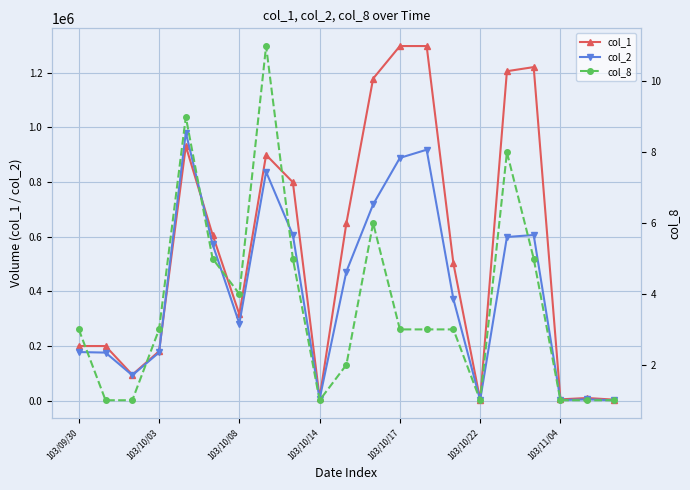

True or false: col_1 and col_2 cross at least once.

True